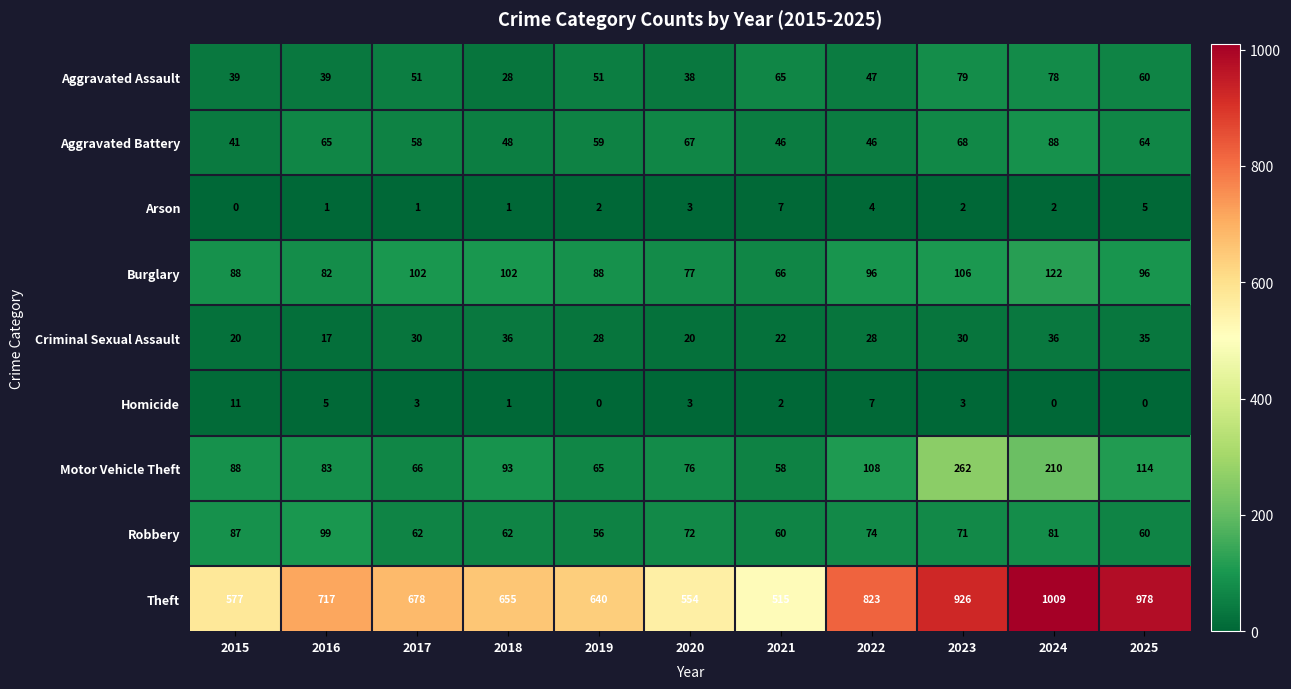

The value of Motor Vehicle Theft at 2023 is 262. True or false?

True